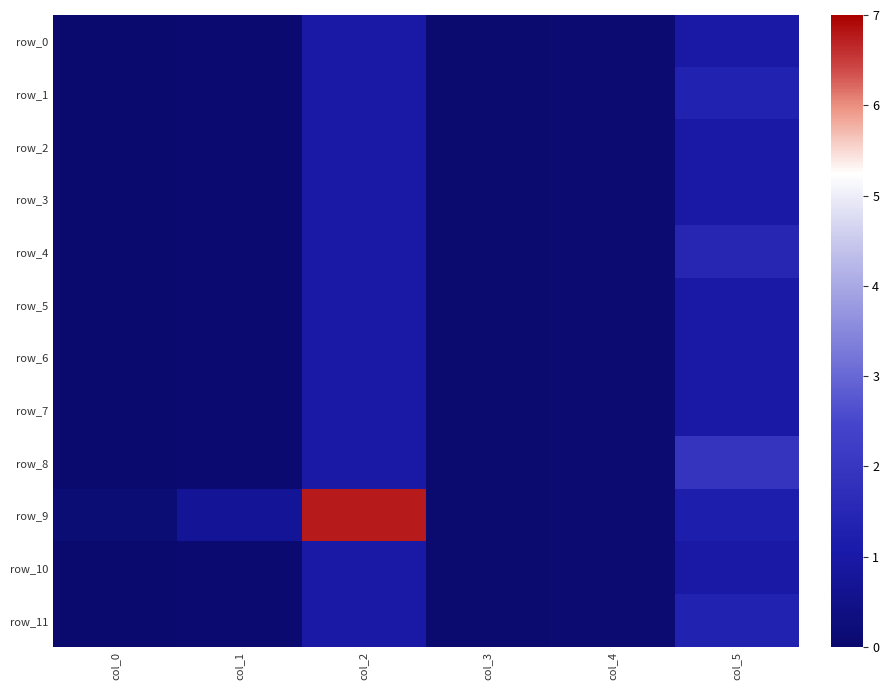

List the series in order of their peak value, lowest first.

row_0, row_2, row_3, row_5, row_6, row_7, row_10, row_1, row_11, row_4, row_8, row_9